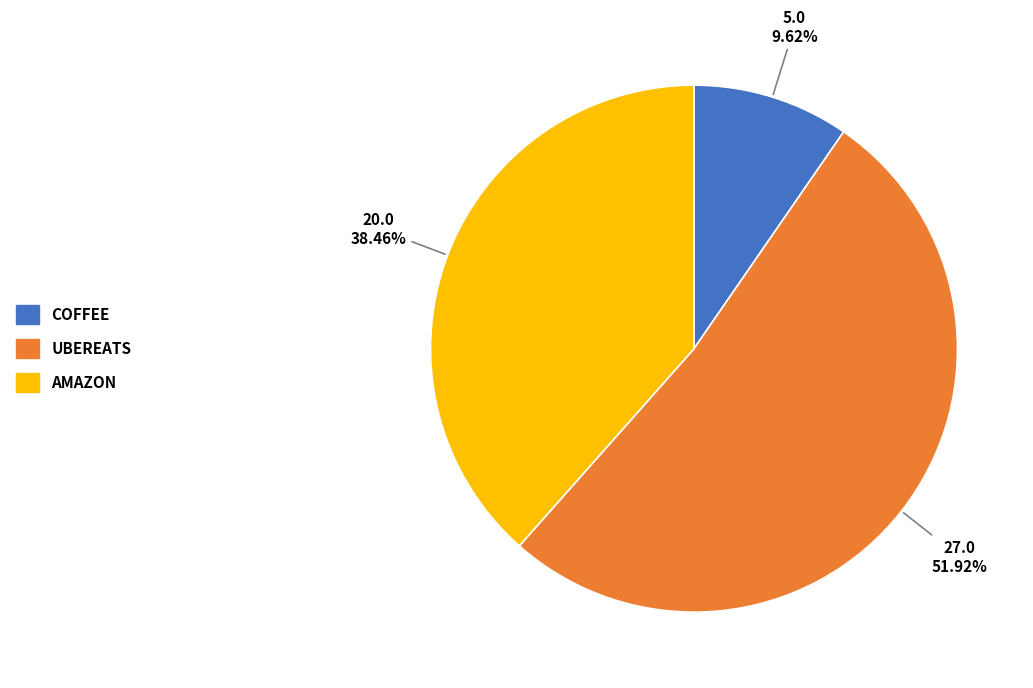

Is there a majority slice in this chart?

Yes